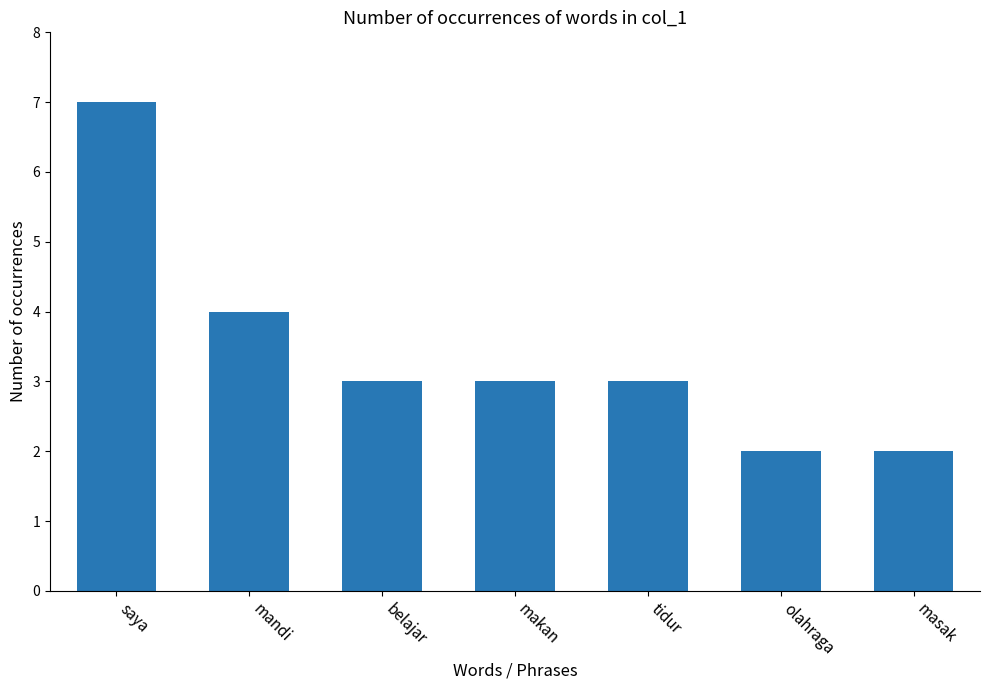

Between saya and olahraga, which is larger?

saya